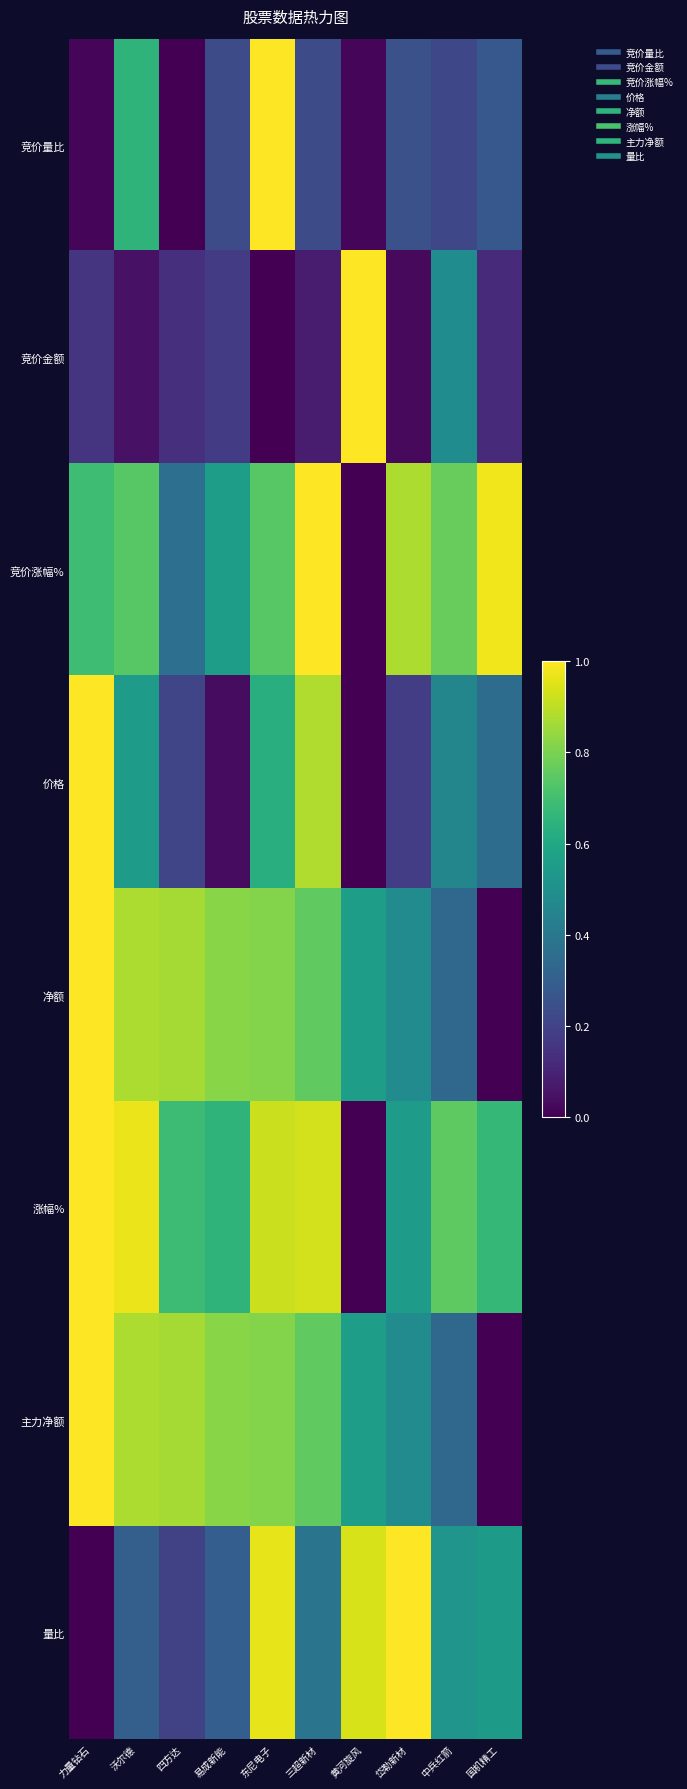

At how many categories does at least one series exceed 0?

10